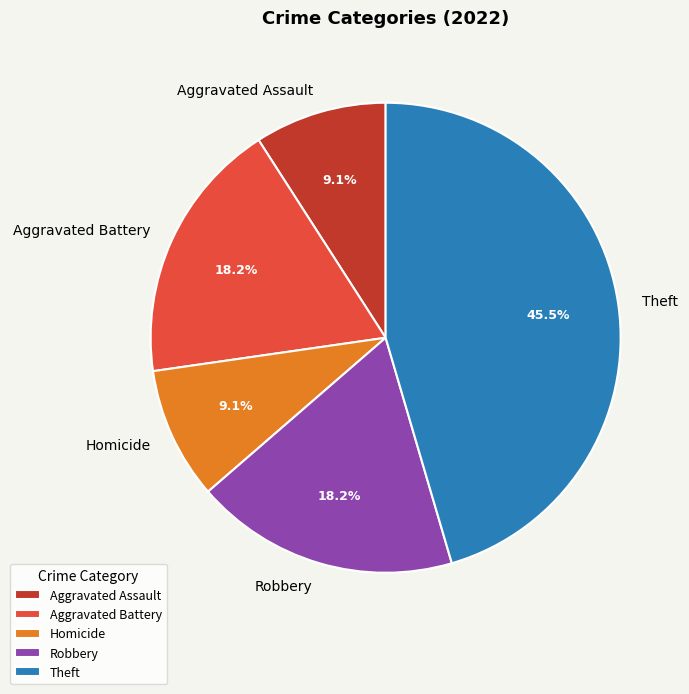

Does Robbery represent more than half of the total?

No